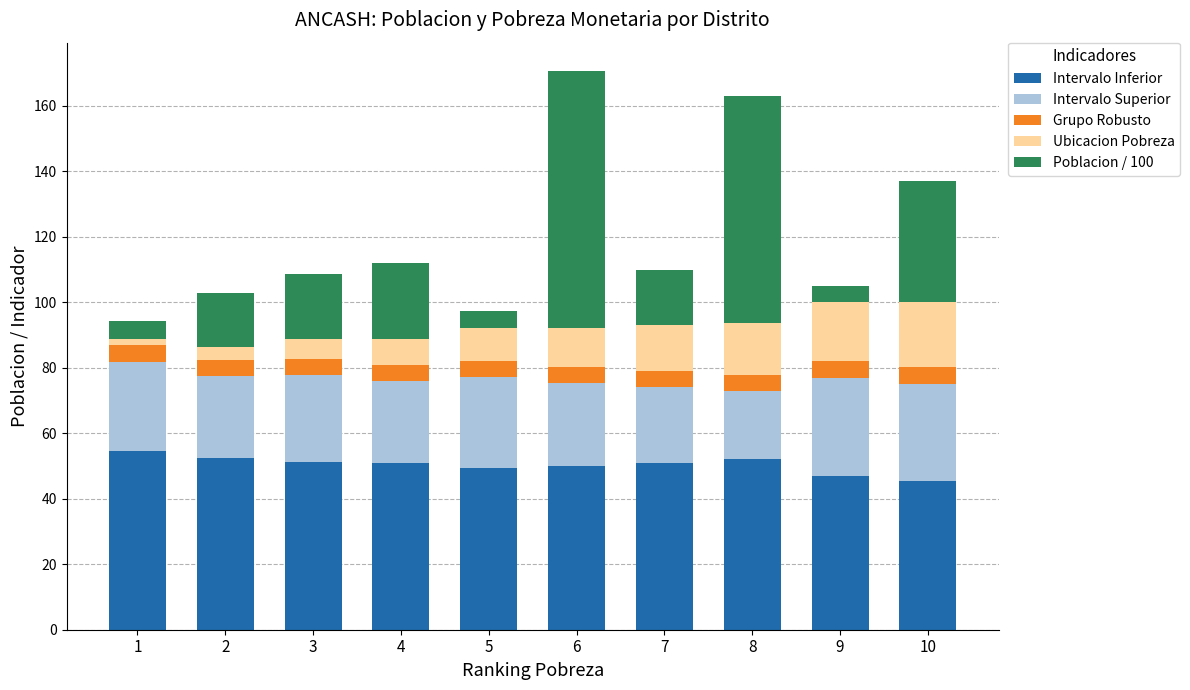

The Intervalo Inferior series shows 85.5 at 5. True or false?

False